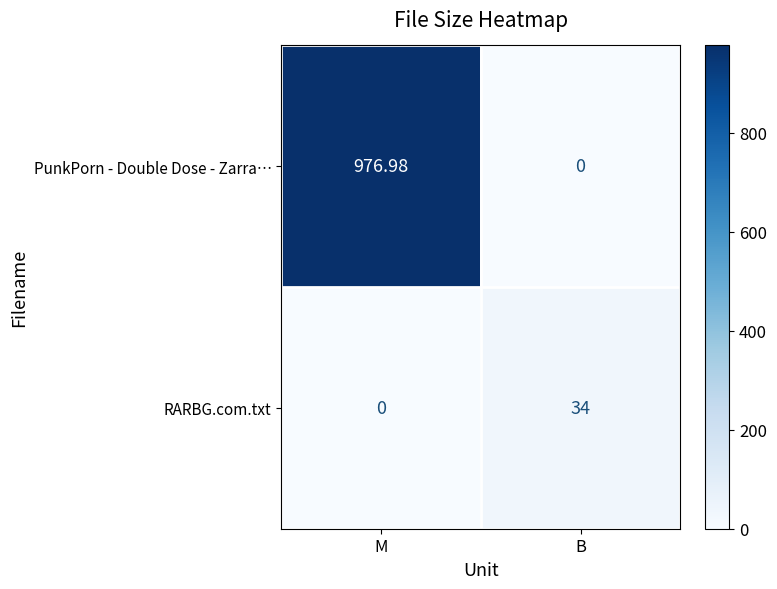

Which series changed the most between M and B?

PunkPorn - Double Dose - Zarra…